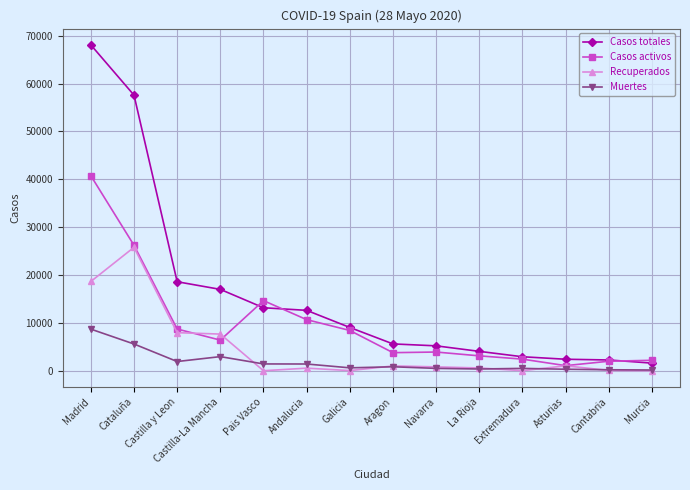

Which series has the largest total across all categories?

Casos totales